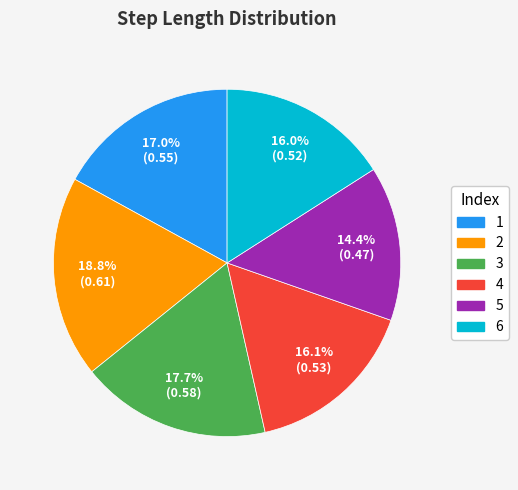

Which slice is the largest?

2